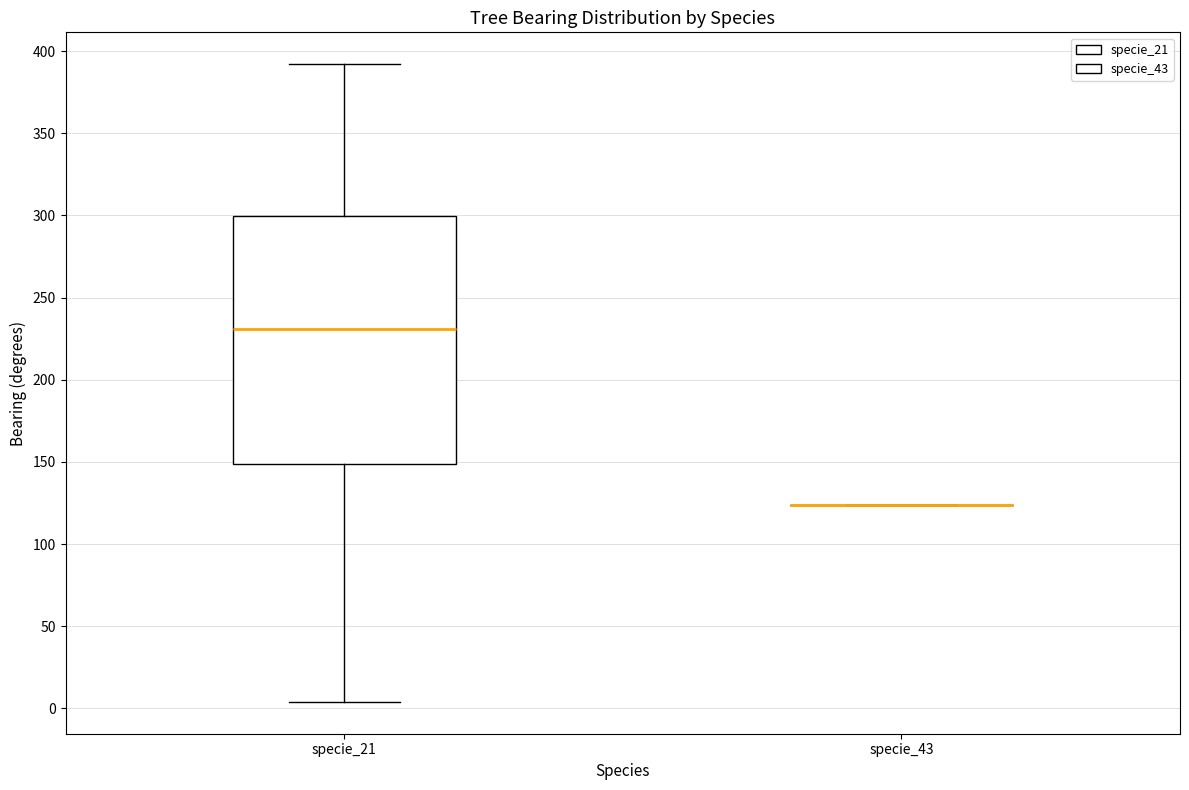

Reading left to right, transcribe this box plot: for each box, give where its median line is, the range the box spans, and where its two whiskers end, as read against the y-axis. The values are not printed on the chart, so give them approximately, as read against the axis.

specie_21: median 230, box 150 to 300, whiskers 5 to 390
specie_43: box collapsed to a line at 125, whiskers 125 to 125